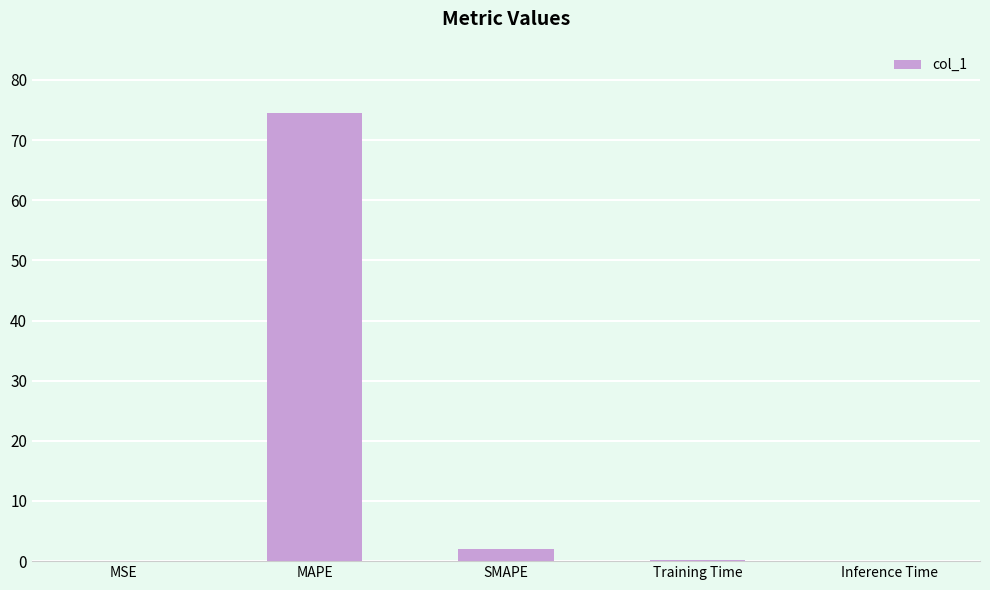

What is the sum of the values at SMAPE and Inference Time?

1.9